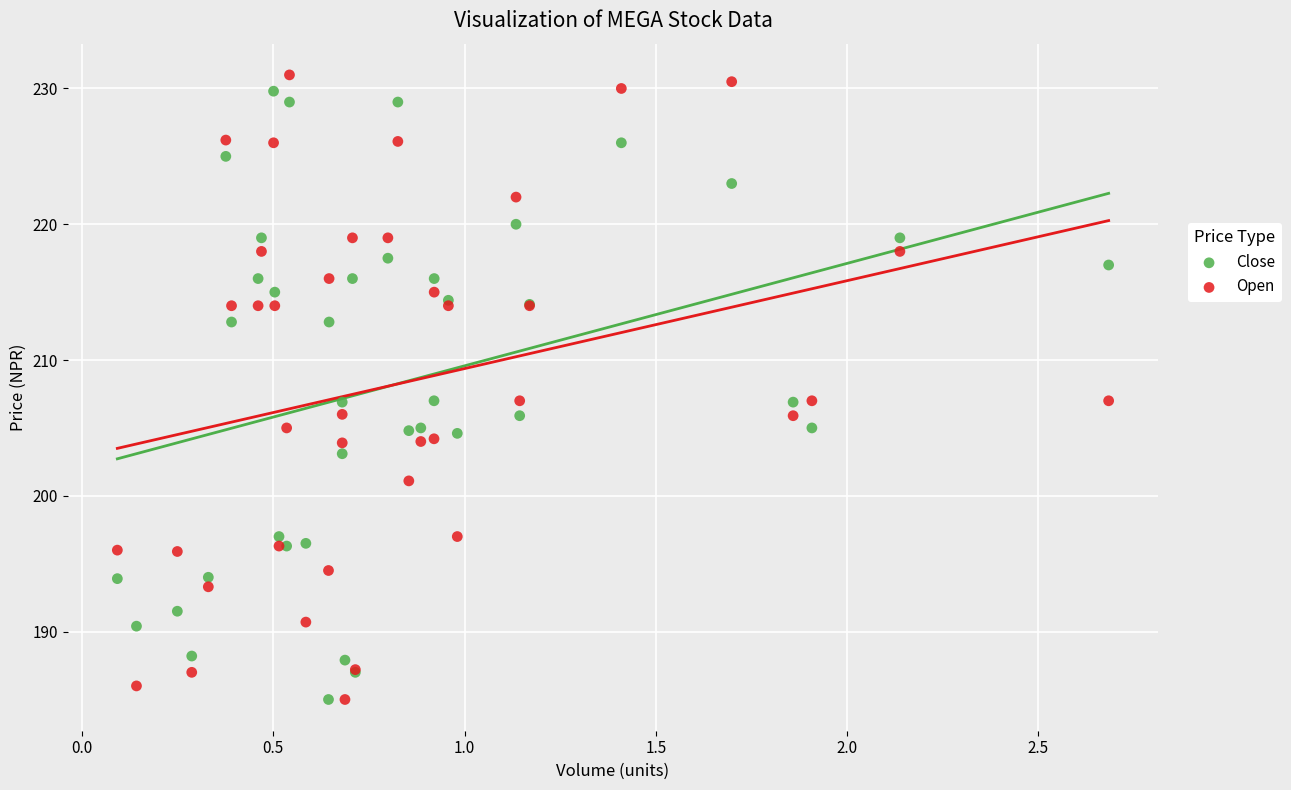

What is the X range (max minus min) for the scatter plot?

2.6